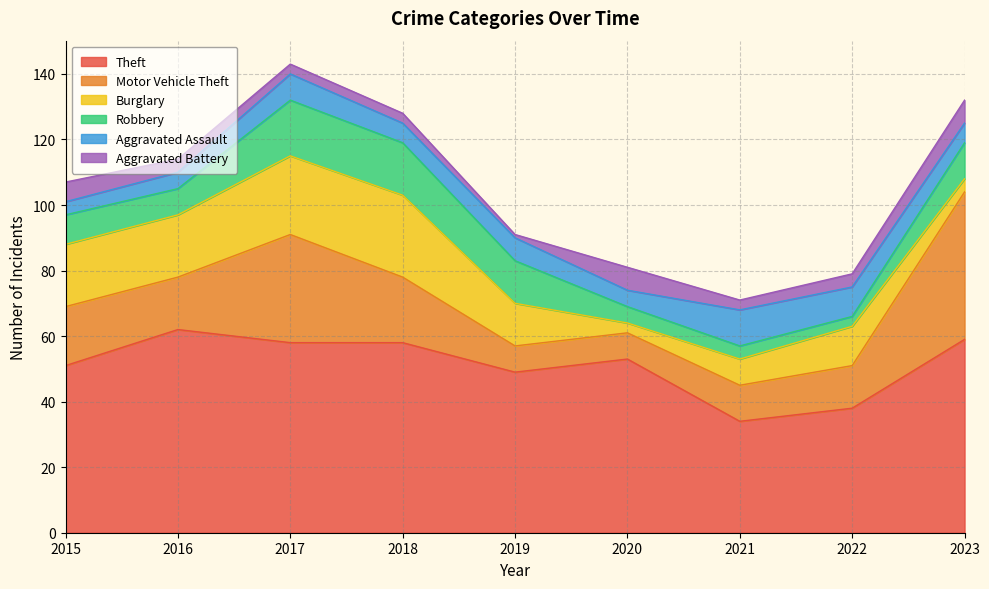

What is the difference between the maximum and second lowest values in the Robbery series?

13